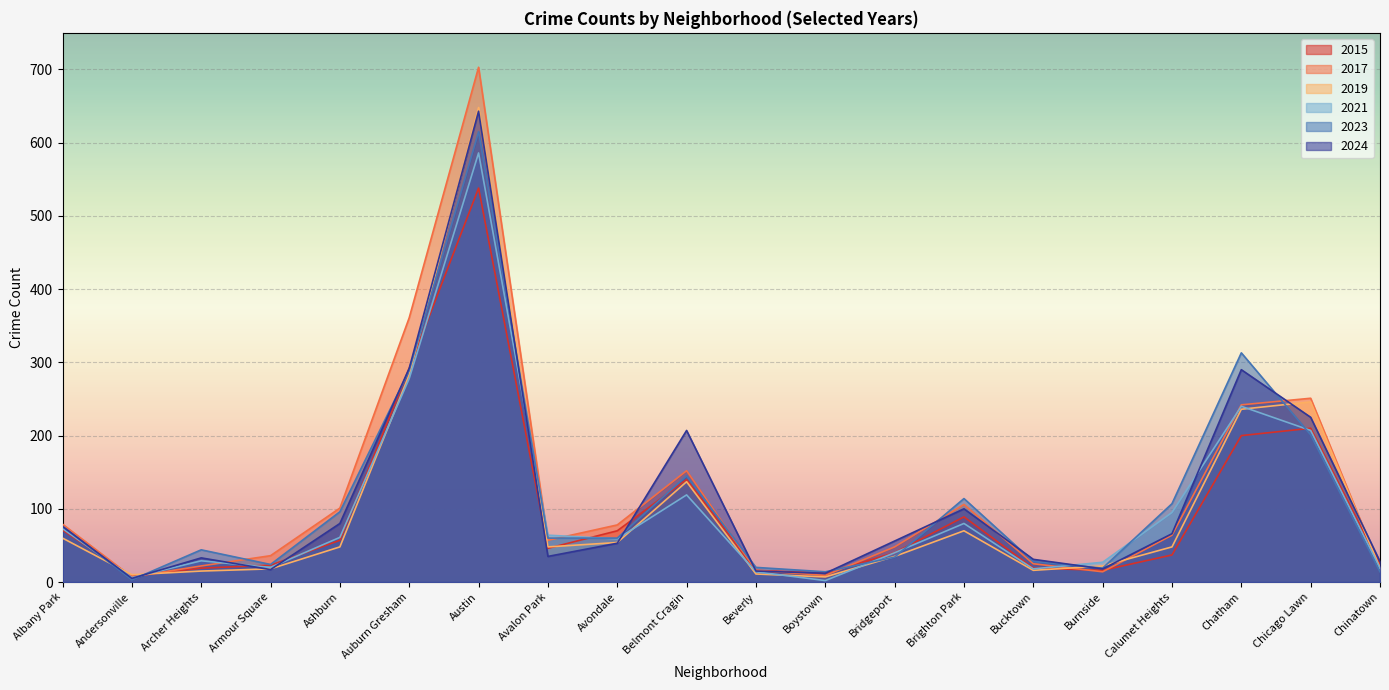

What is the label of the 10th point from the right?

Beverly